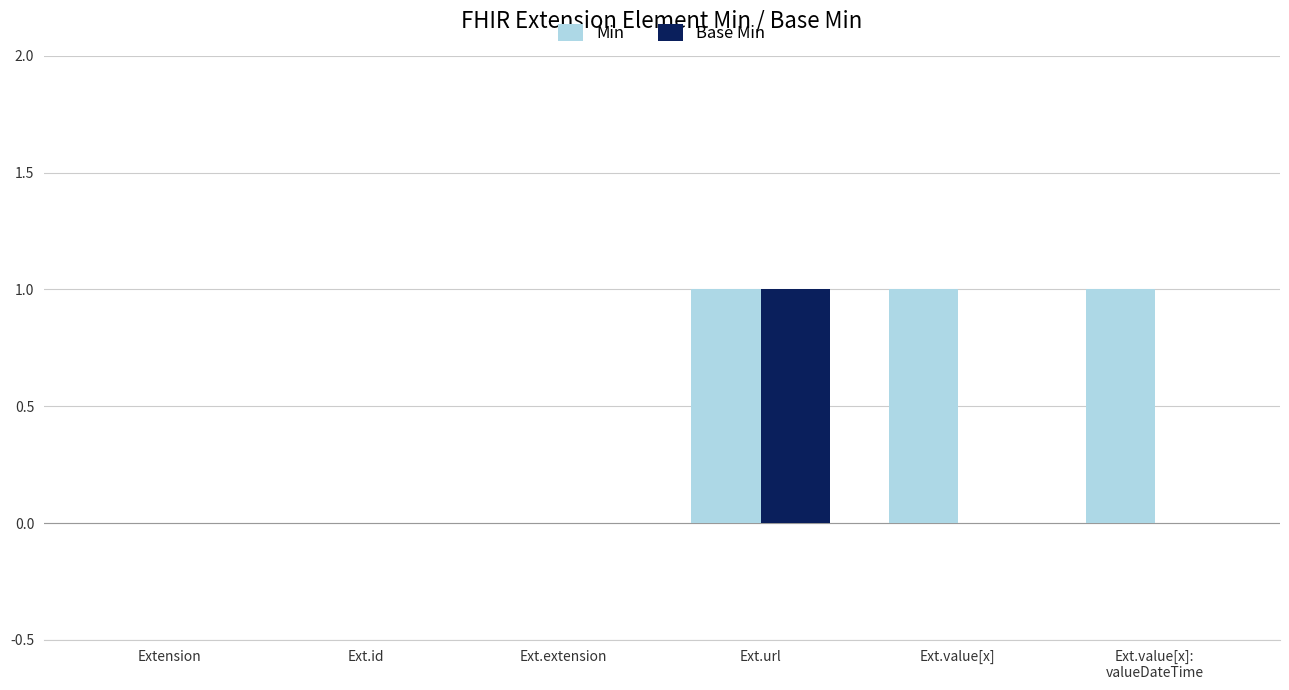

Count the number of data series in this chart.

2